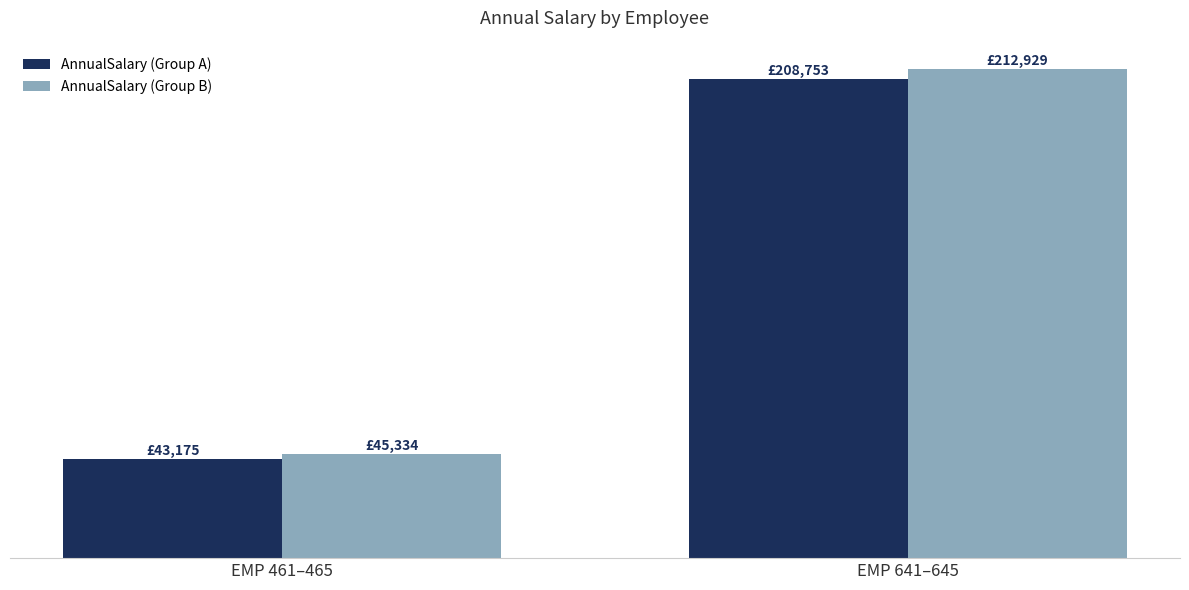

What position from the left is EMP 461–465?

1